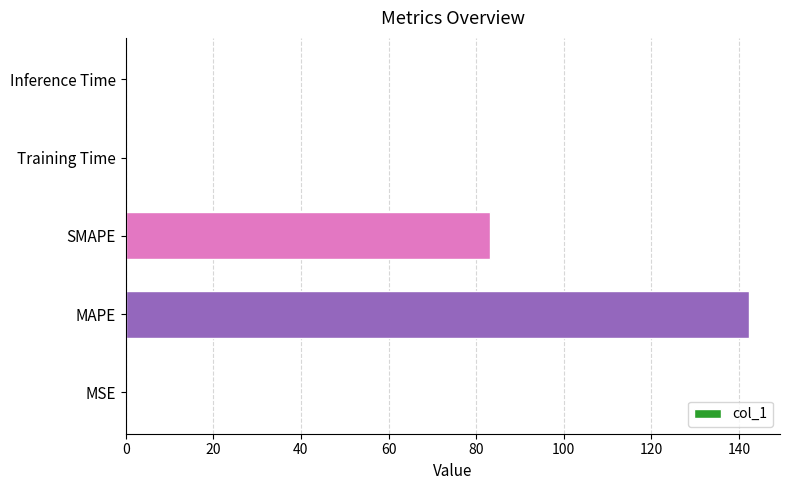

The chart shows a value of 47.2 at MAPE. True or false?

False